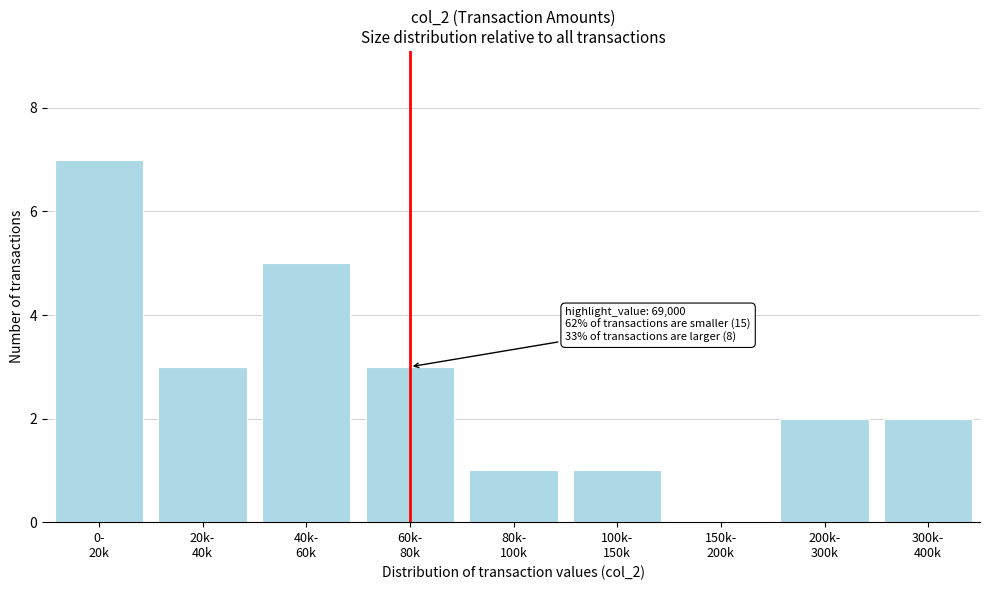

What is the sum of all values?

24